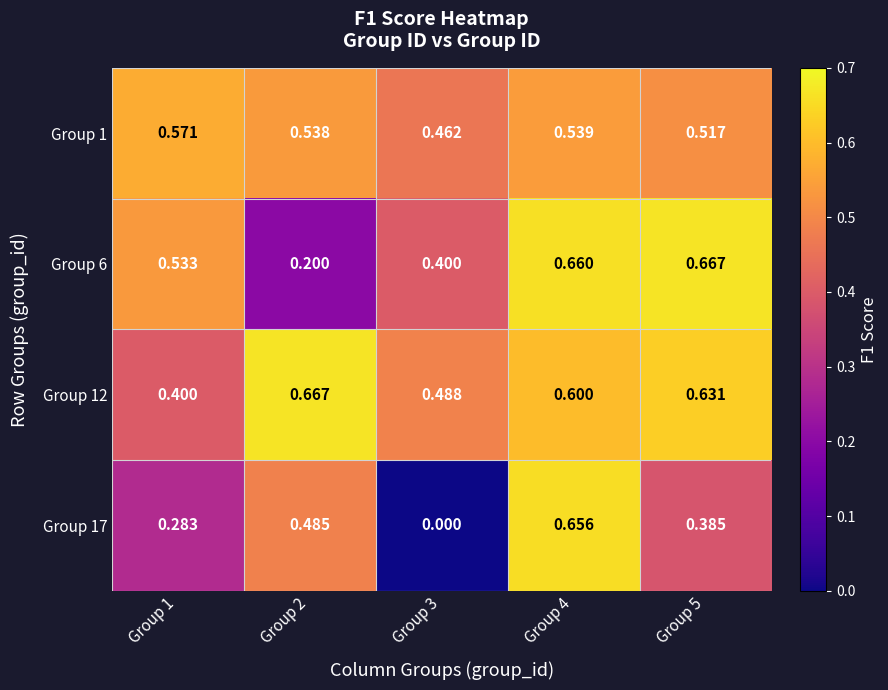

At Group 2, list the series in order from smallest to largest.

Group 6, Group 17, Group 1, Group 12